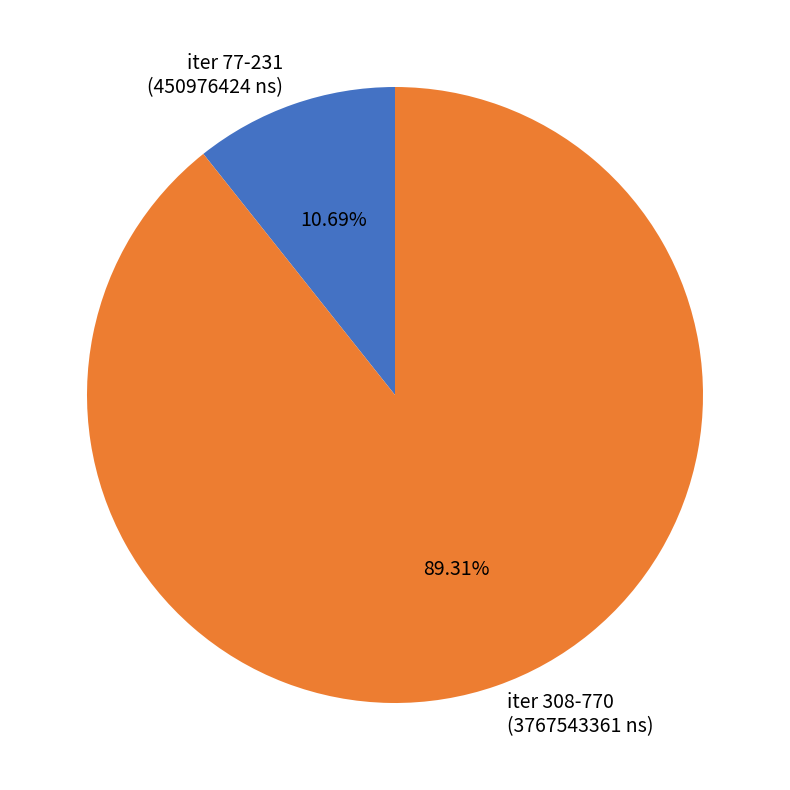

Combined, do iter 308-770 (3767543361 ns) and iter 77-231 (450976424 ns) account for over 50%?

Yes